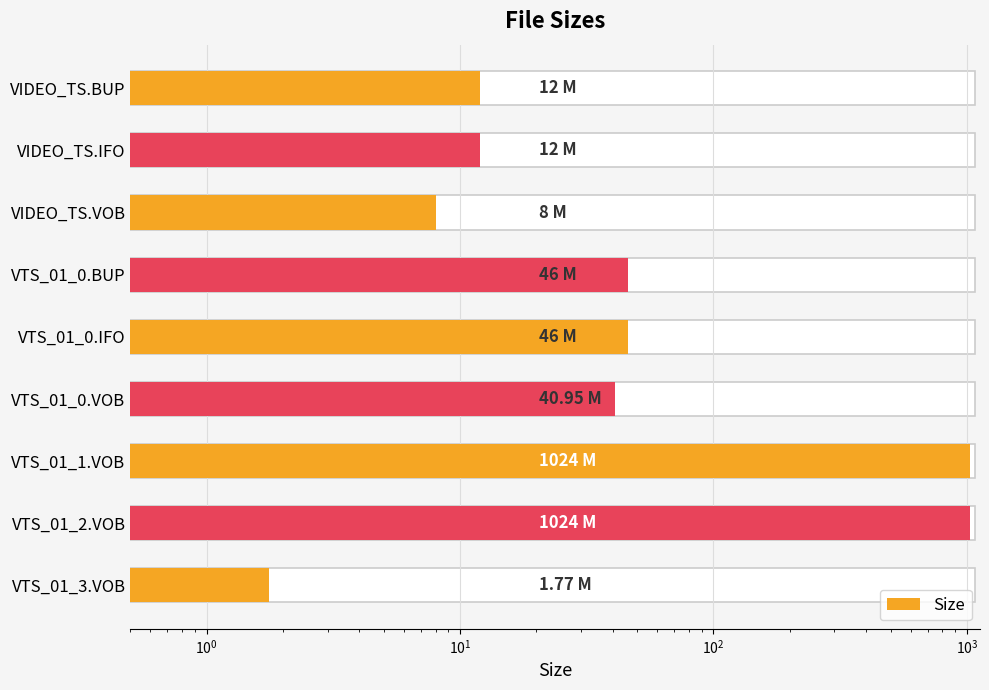

What is the sum of all values?

2214.7